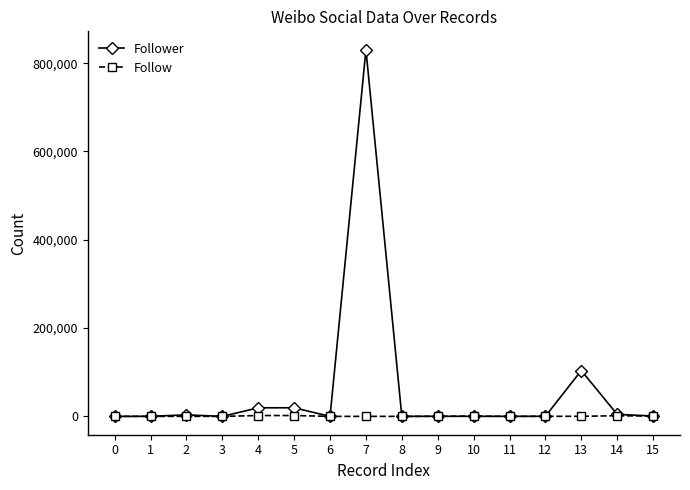

Which series changed the most between 4 and 10?

Follower